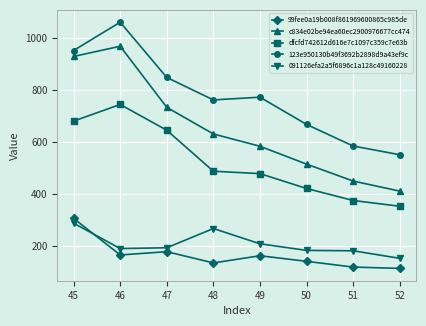

True or false: 99fee0a19b008f861969600865c985de and dfcfd742612d616e7c1097c359c7e63b cross at least once.

False